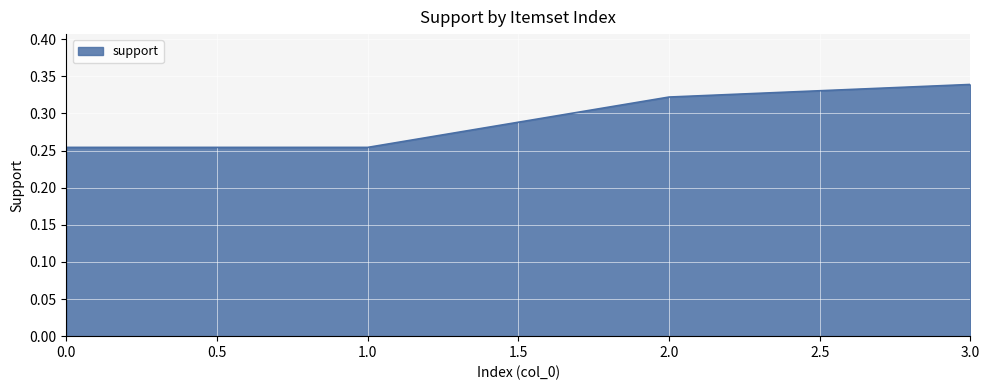

What is the change in value from 1.0 to 3.0?

+0.1